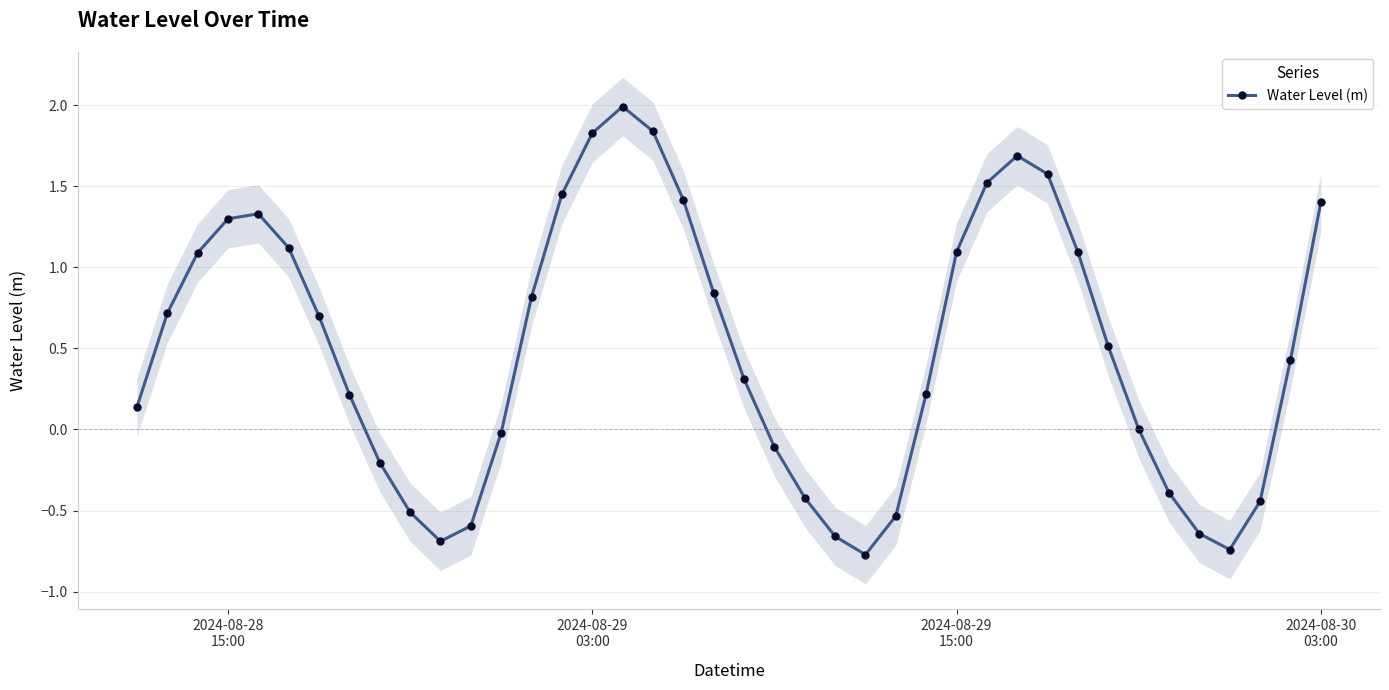

True or false: Water Level (m) has more than 2 points higher than both neighbors.

True